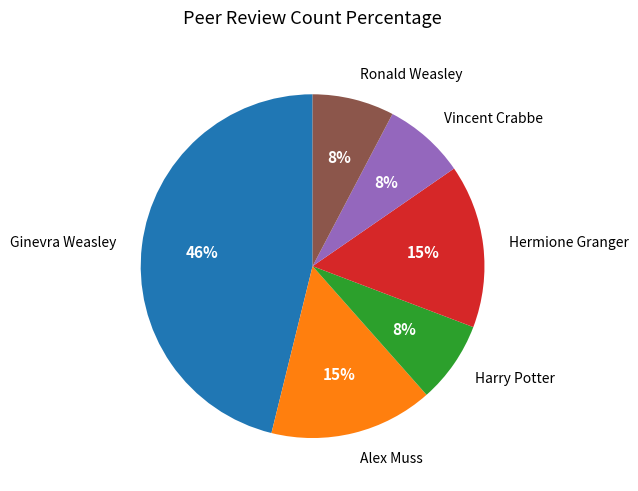

To the nearest percent, what is the difference between the largest and smallest slice percentages?

38%